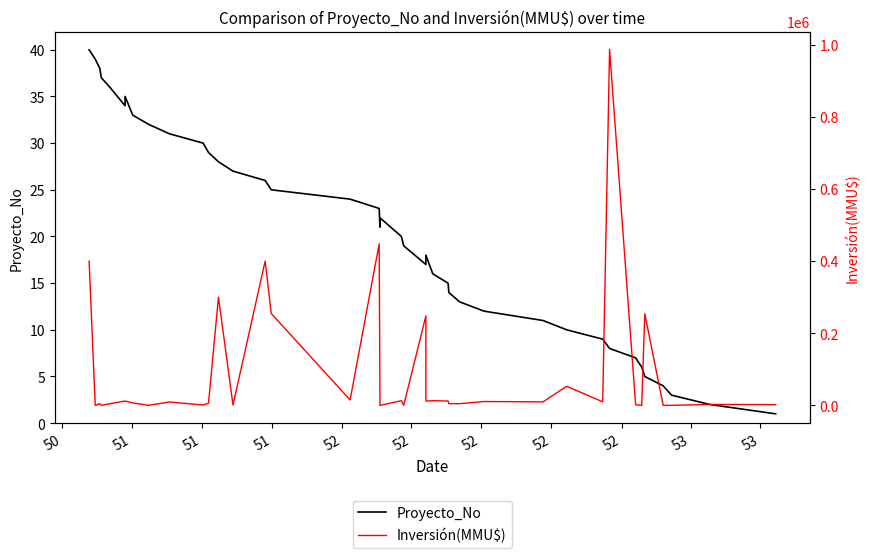

Does the chart display data point markers on the line(s)?

No